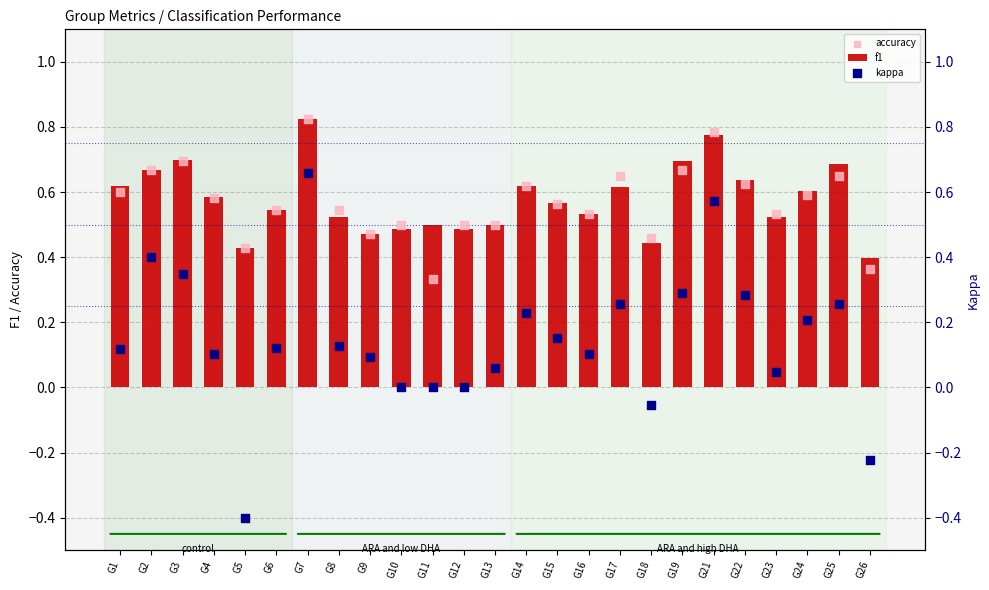

Which series has the largest Y range (max minus min)?

kappa